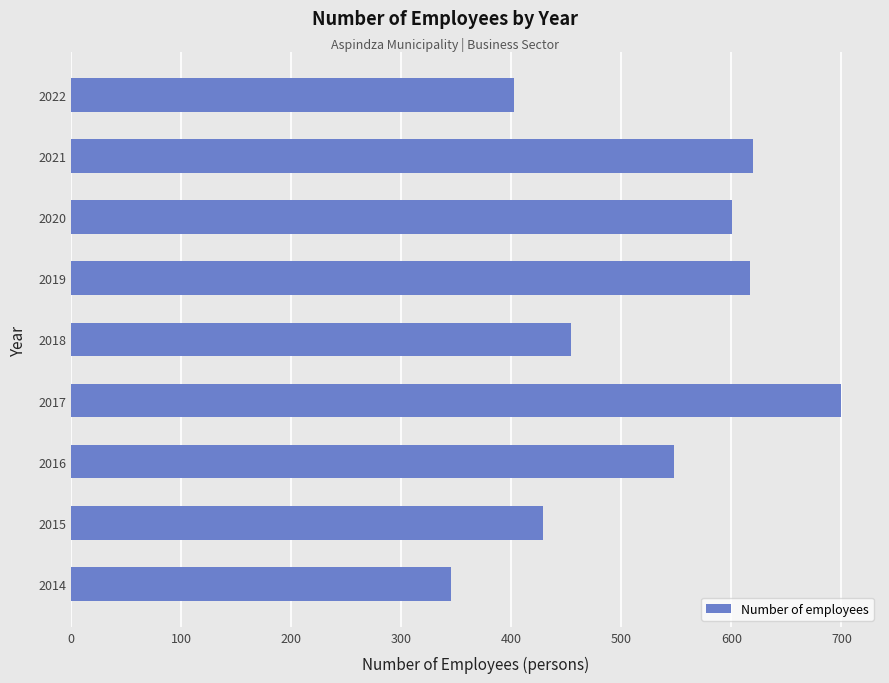

What is the minimum value shown in the chart?

345.2